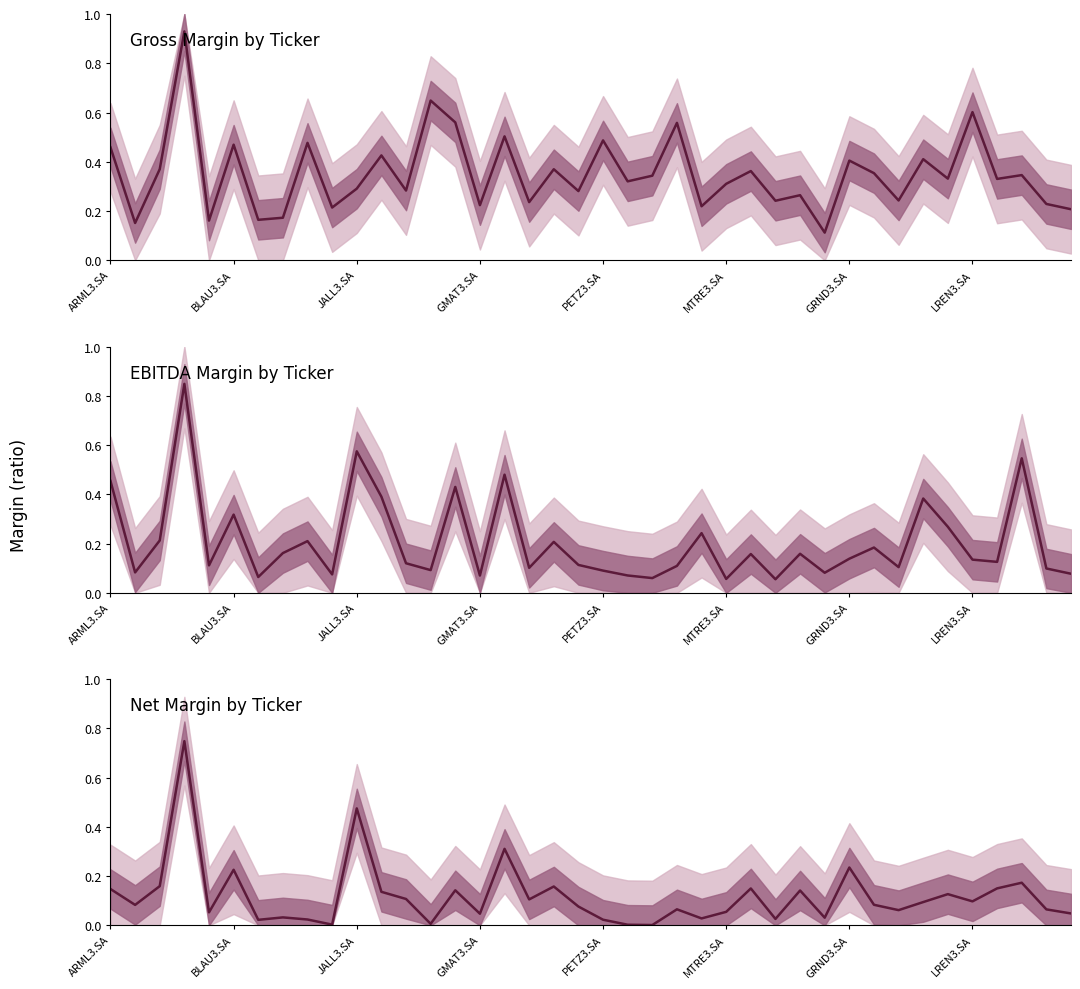

What is the label of the 40th point from the left?

39